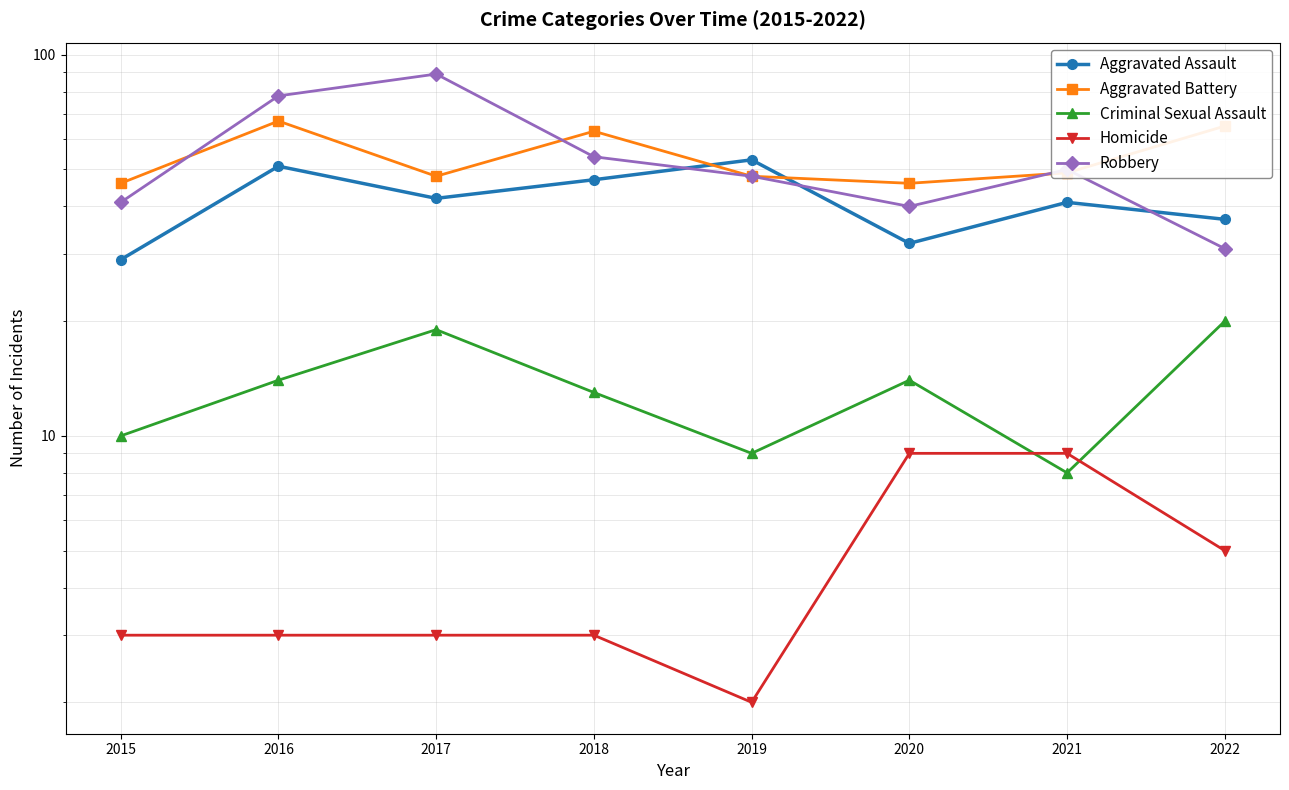

How many lines are shown in the chart?

5